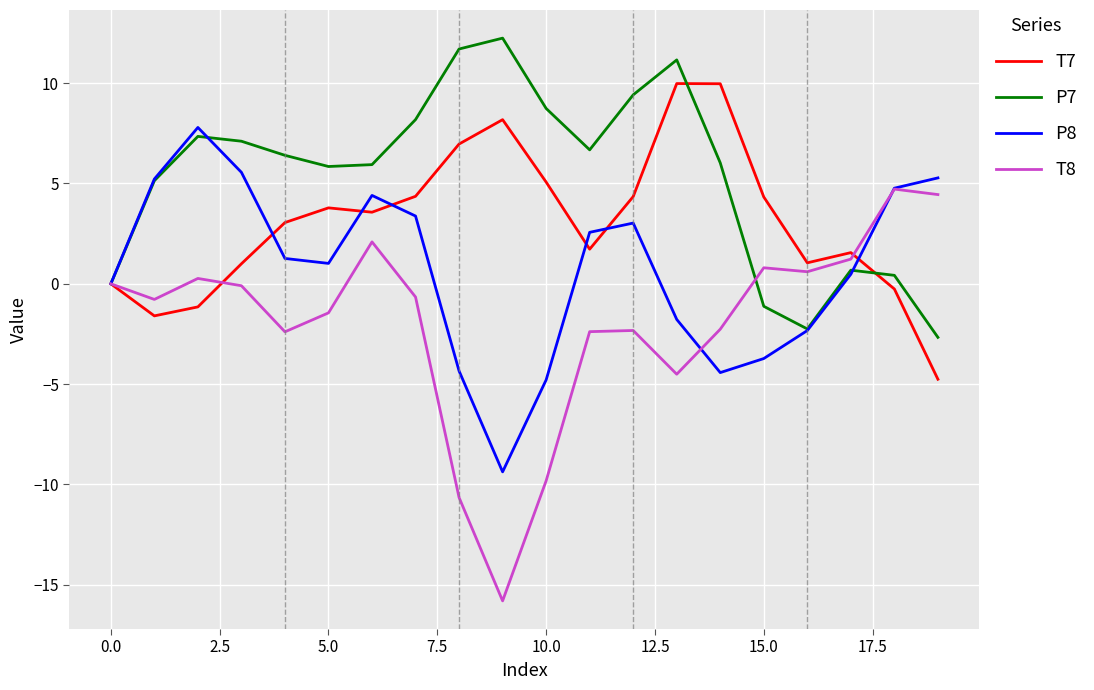

What is the highest value of the P7 series?

12.2